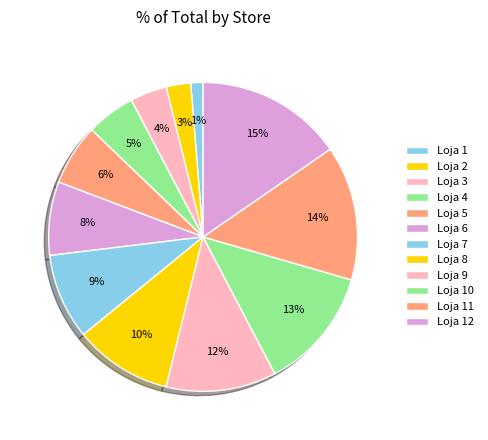

What percentage is NOT represented by Loja 7?

91.0%